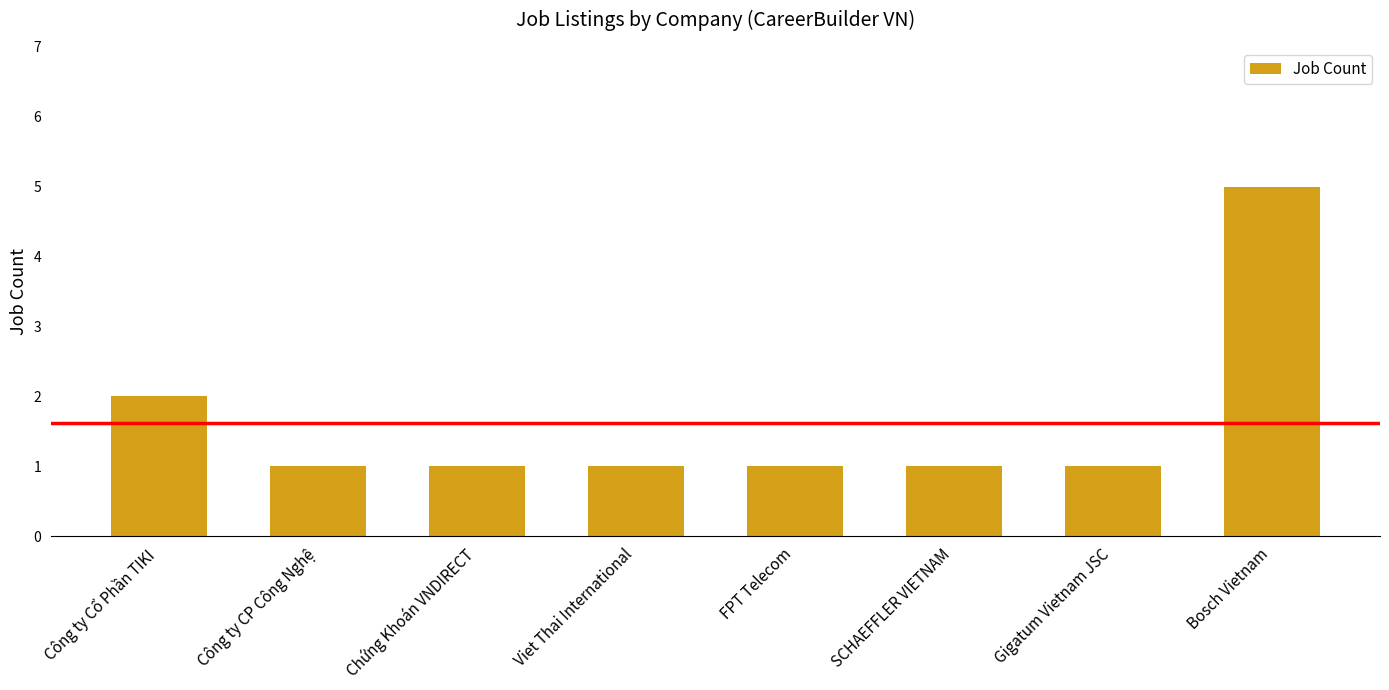

What is the average value?

2